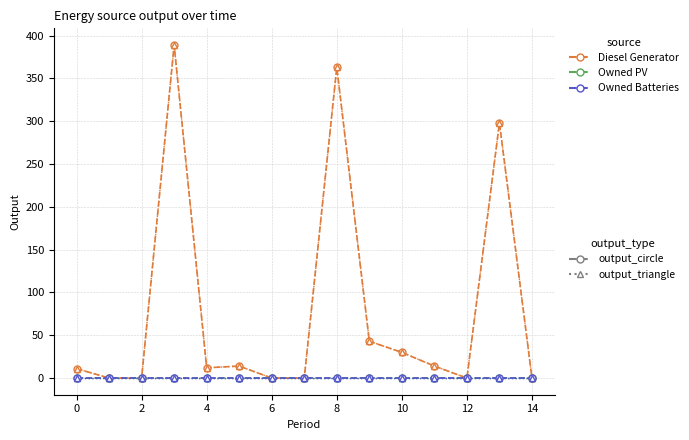

What is the label of the 13th point from the right?

2